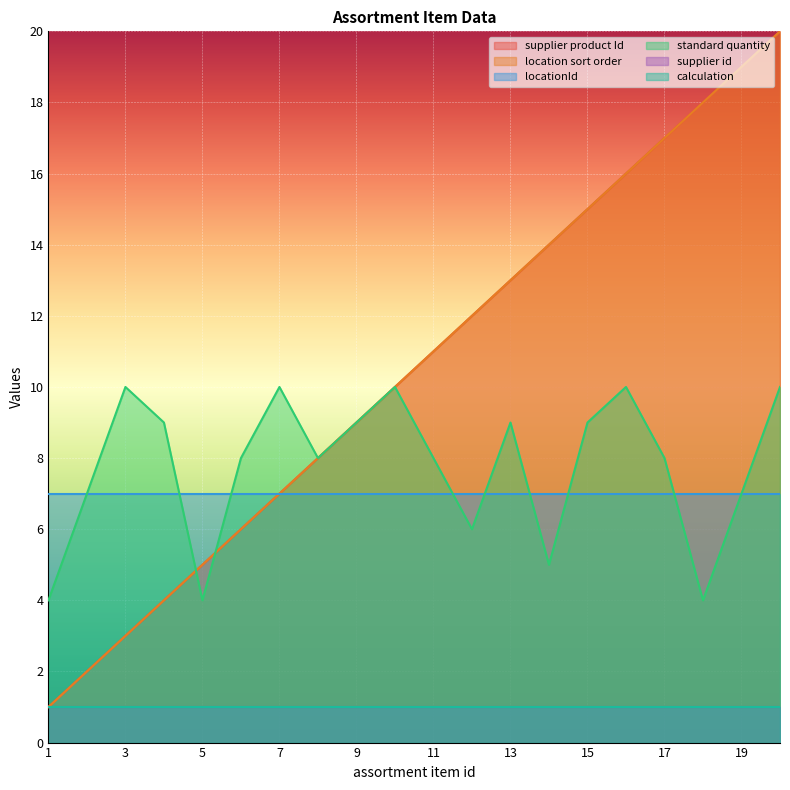

Where does the location sort order series first go above 11?

12